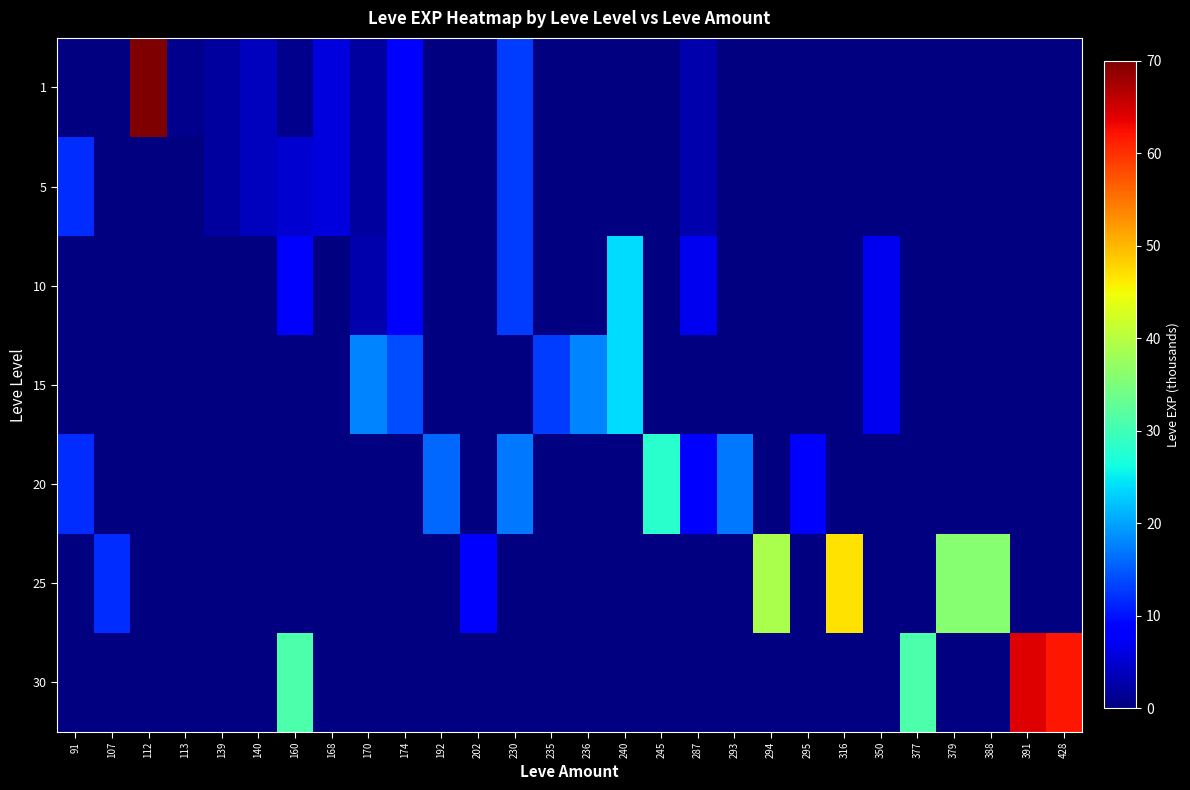

Which has a higher value, 240 or 140?

140